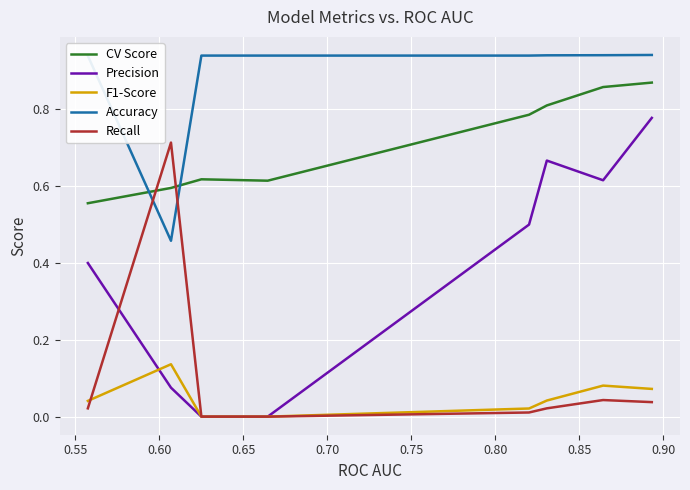

List the series in order of their peak value, highest first.

Accuracy, CV Score, Precision, Recall, F1-Score